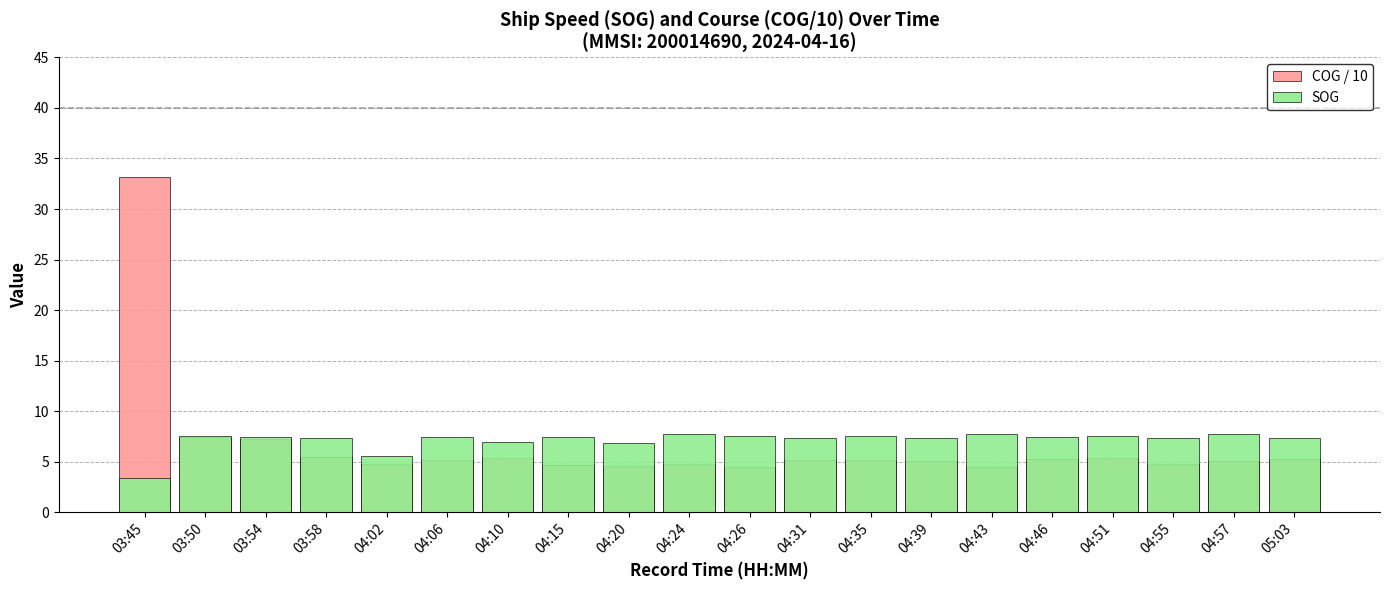

What is the label of the 5th bar from the left?

04:02